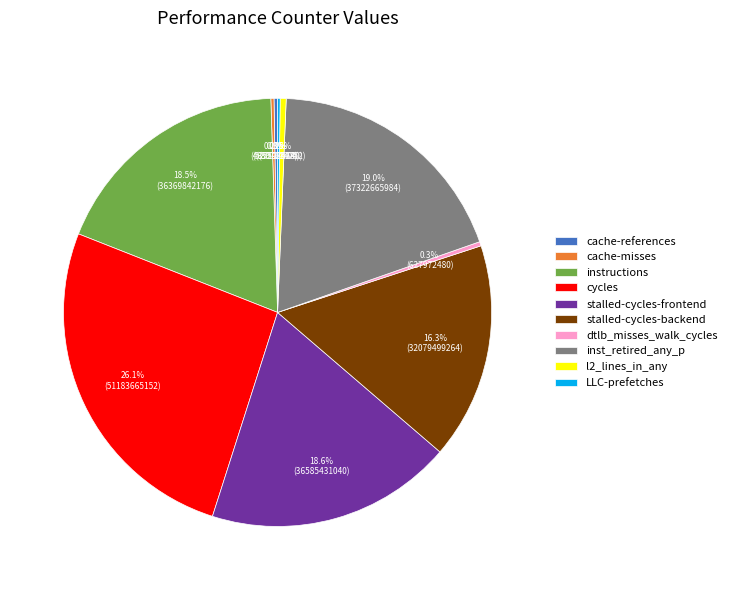

Do instructions and l2_lines_in_any together represent more than half of the pie?

No